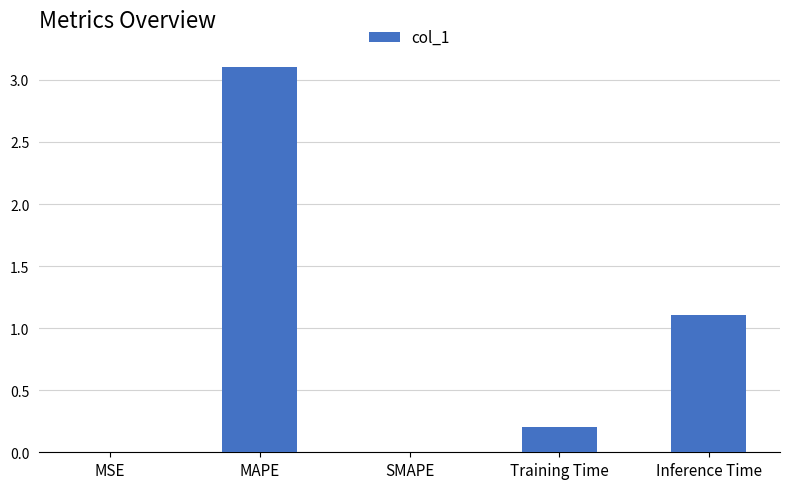

At which label is the value closest to 1?

Inference Time